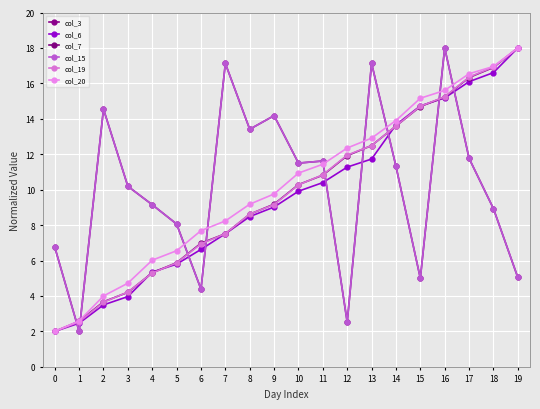

Does the chart have visible grid lines?

Yes